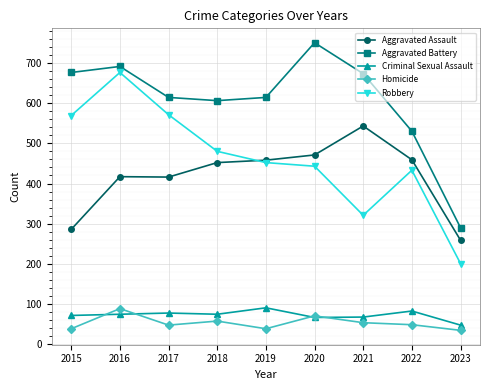

Which label corresponds to the largest value in the chart?

2020